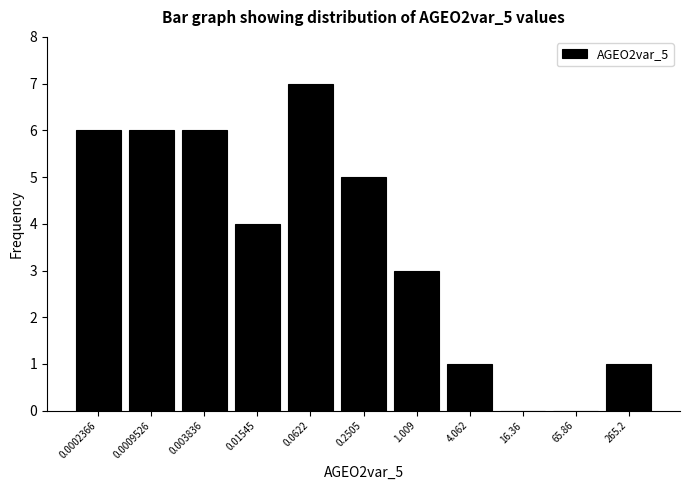

Reading right to left, list all the values displayed in this chart.

265.2=1	65.86=0	16.36=0	4.062=1	1.009=3	0.2505=5	0.0622=7	0.01545=4	0.003836=6	0.0009526=6	0.0002366=6